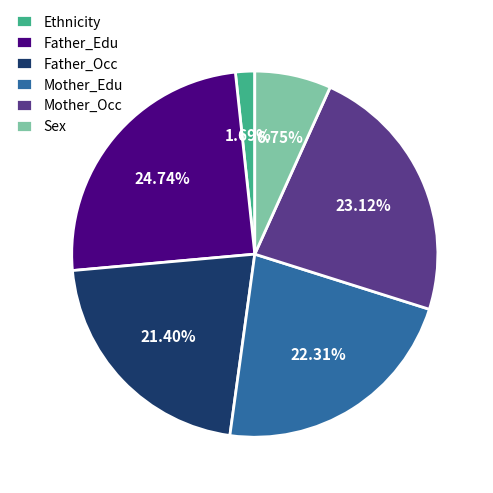

What is the ratio of the value at Father_Occ to the value at Father_Edu?

0.9